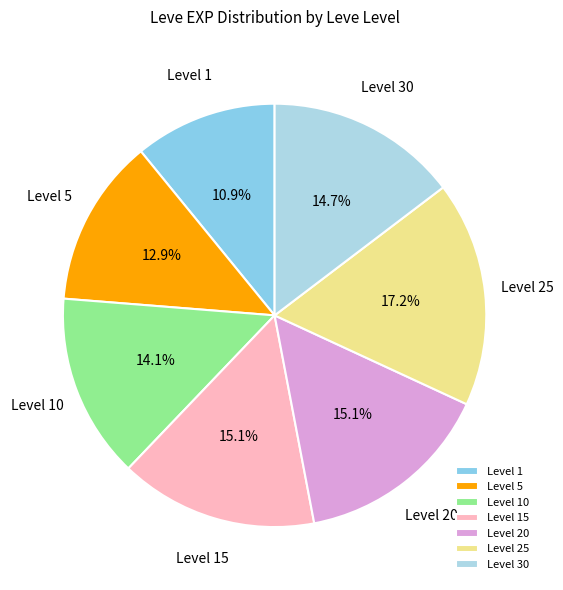

How many segments does this pie chart have?

7